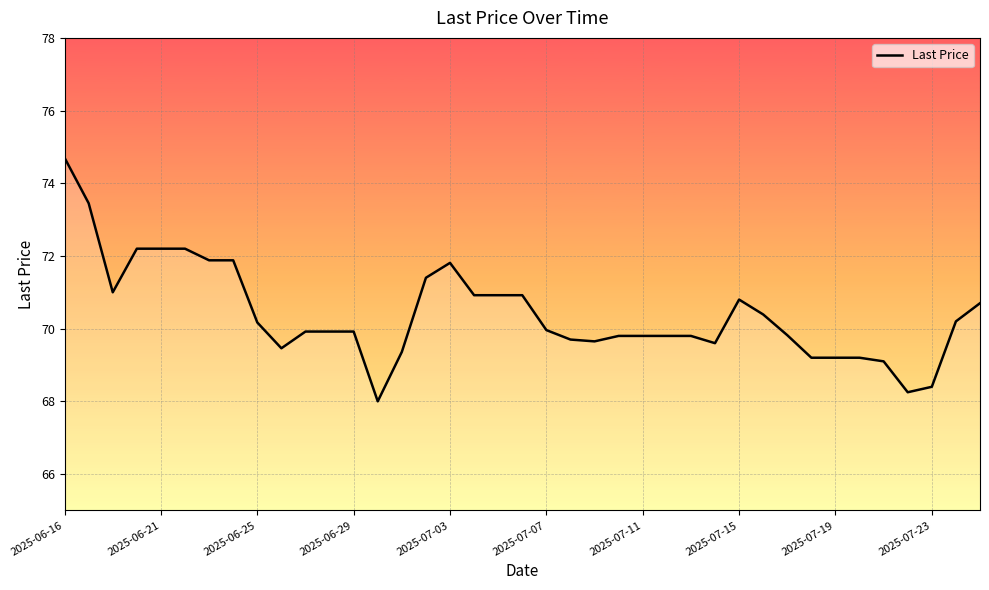

What is the maximum value shown in the chart?

74.7